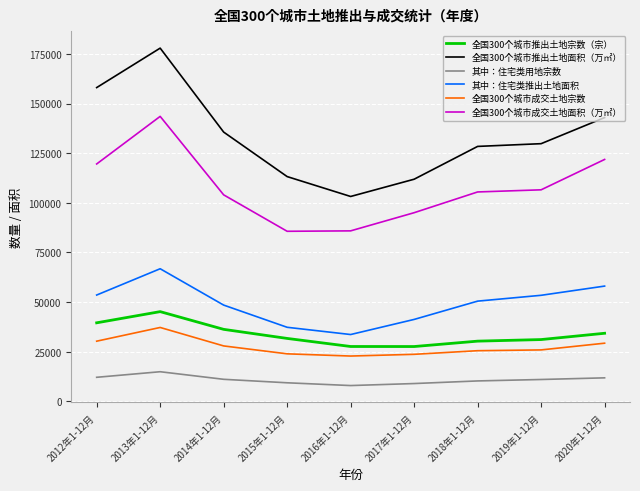

True or false: 全国300个城市成交土地面积（万㎡） has a value of 43243 at 2019年1-12月.

False